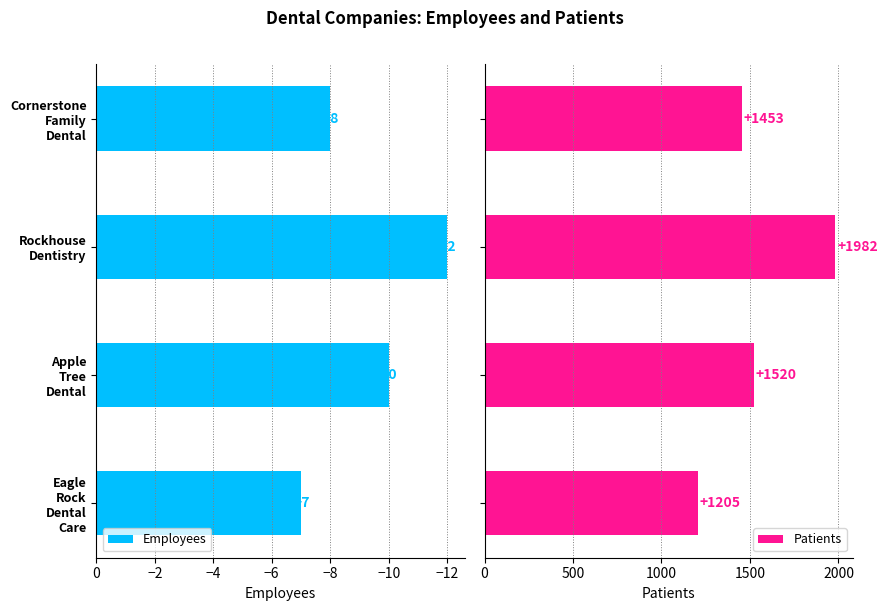

Rank the series by their maximum value, from highest to lowest.

Patients, Employees